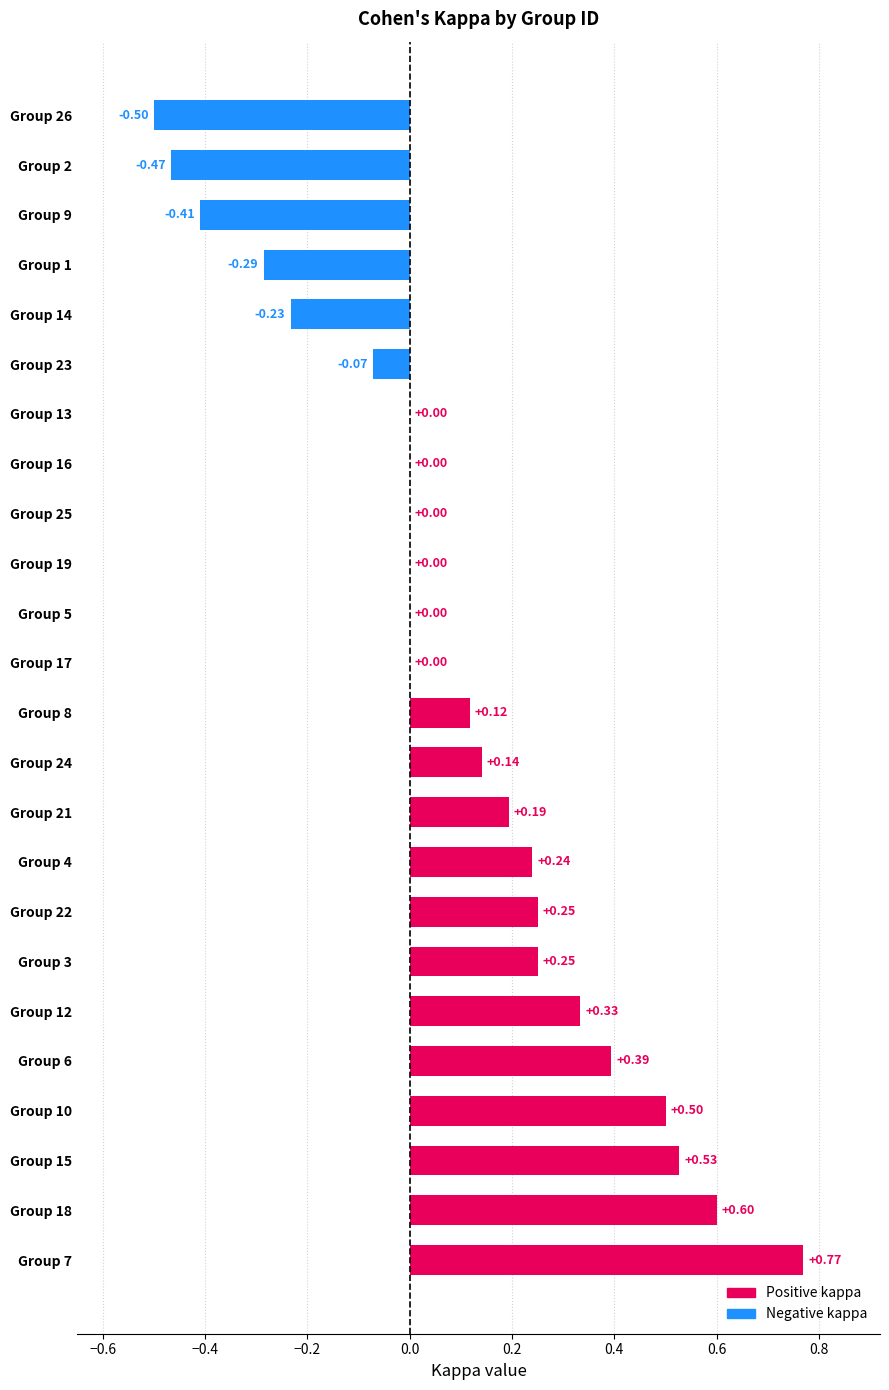

Which has a higher value, Group 4 or Group 10?

Group 10